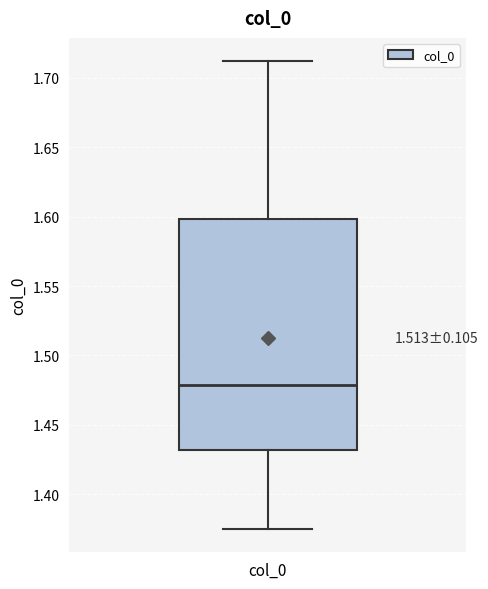

Transcribe this box plot: give where the median line is, the range the box spans, and where the two whiskers end, as read against the y-axis. The values are not printed on the chart, so give them approximately, as read against the axis.

median 1.480, box 1.430 to 1.600, whiskers 1.375 to 1.710